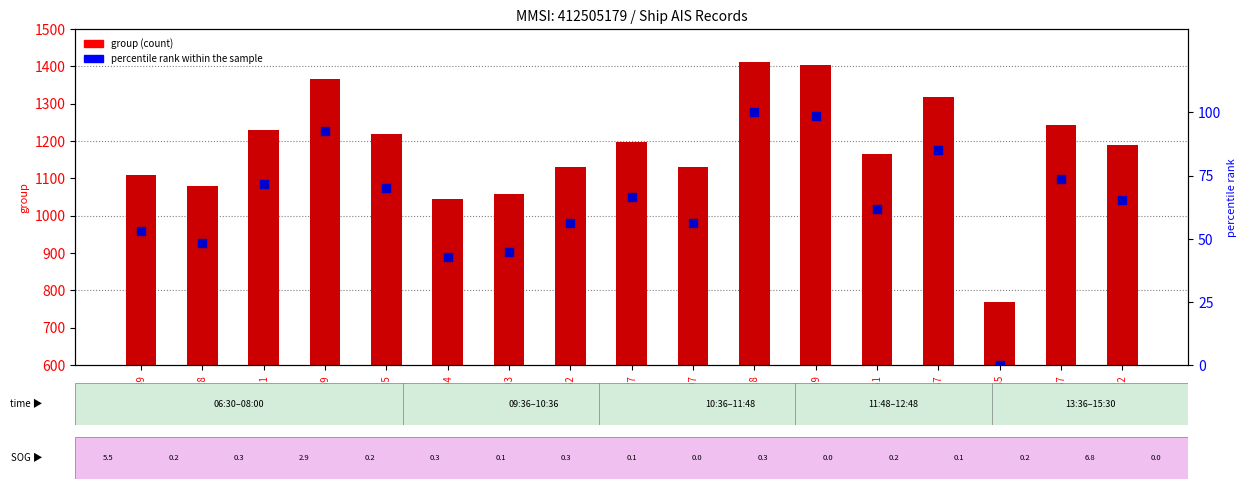

At how many categories does at least one series exceed 35?

17